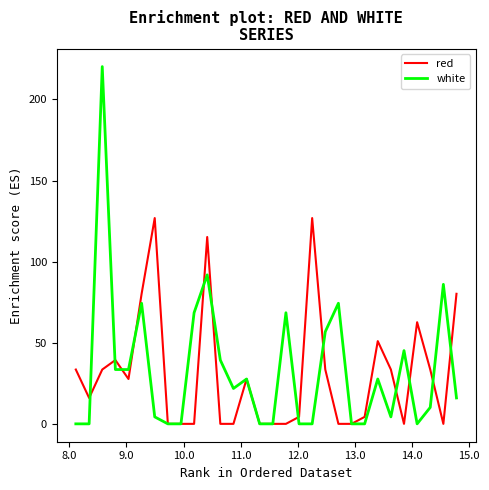

Rank the series by their maximum value, from lowest to highest.

red, white